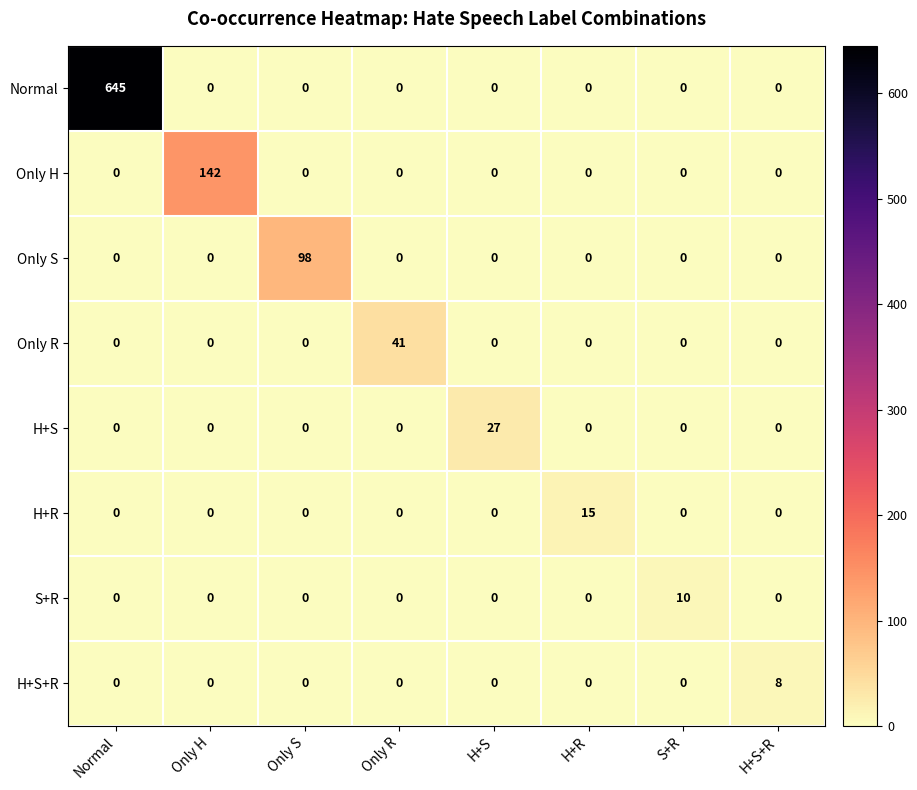

At which category is the sum across all series the highest?

Normal